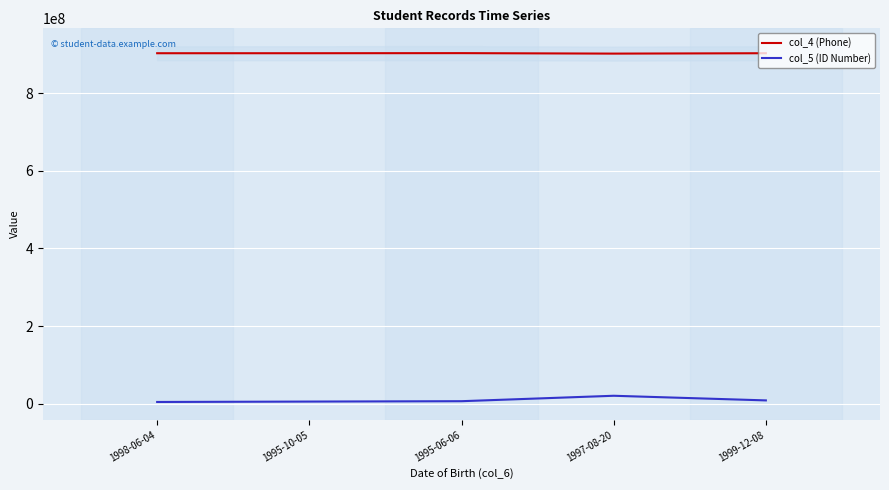

Where is the first local minimum for col_4 (Phone)?

1995-10-05